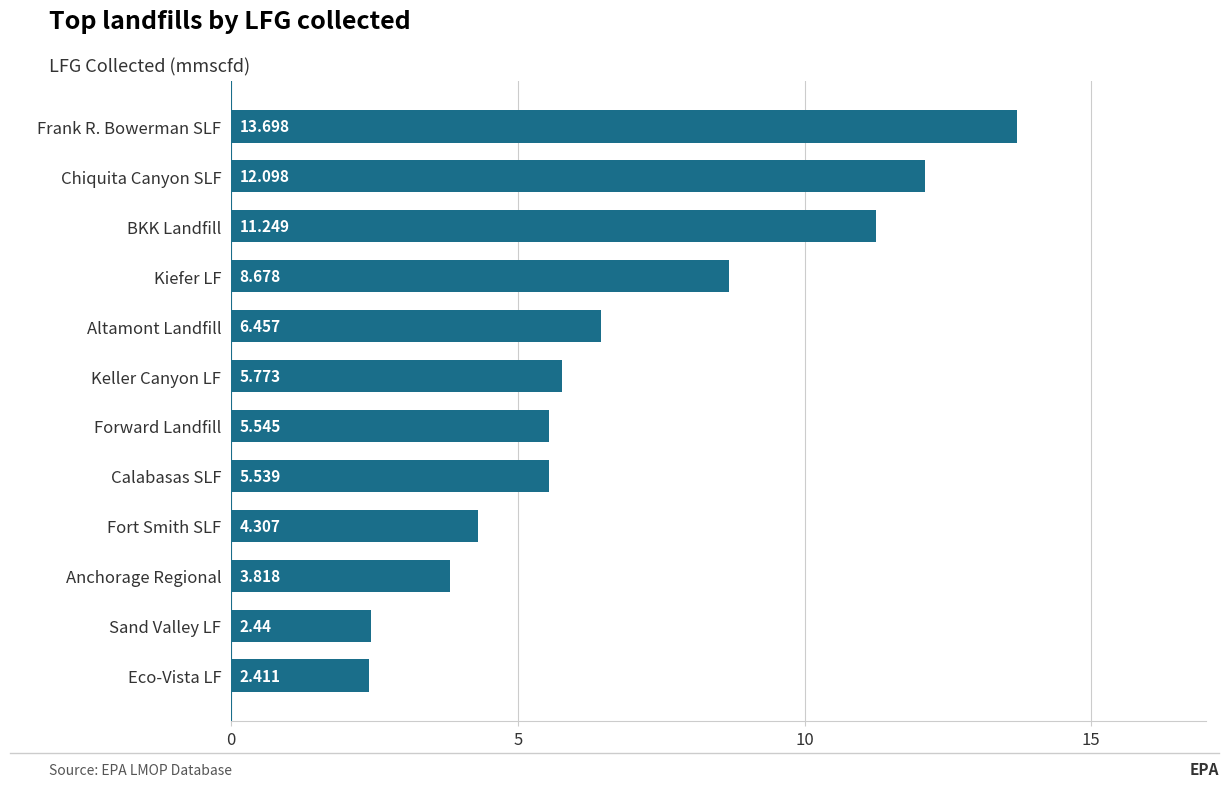

Where is the data nearest to the value 8?

Kiefer LF